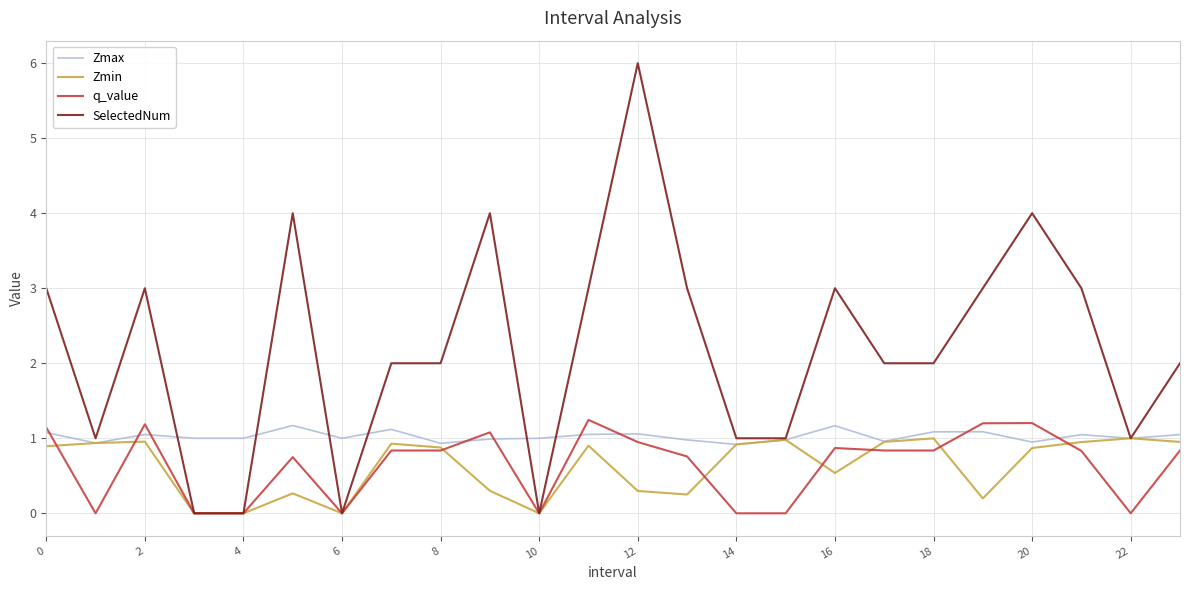

What is the difference between the maximum and second lowest values in the Zmax series?

0.2